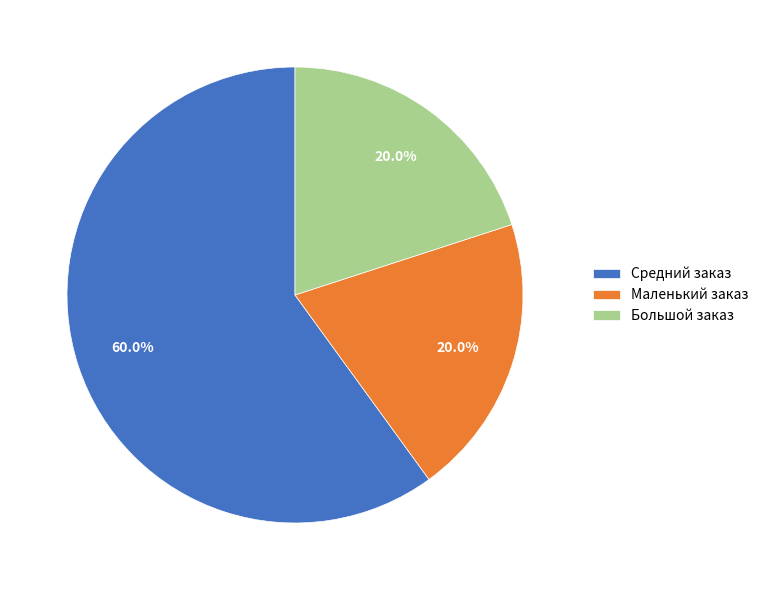

Which slice is the largest?

Средний заказ